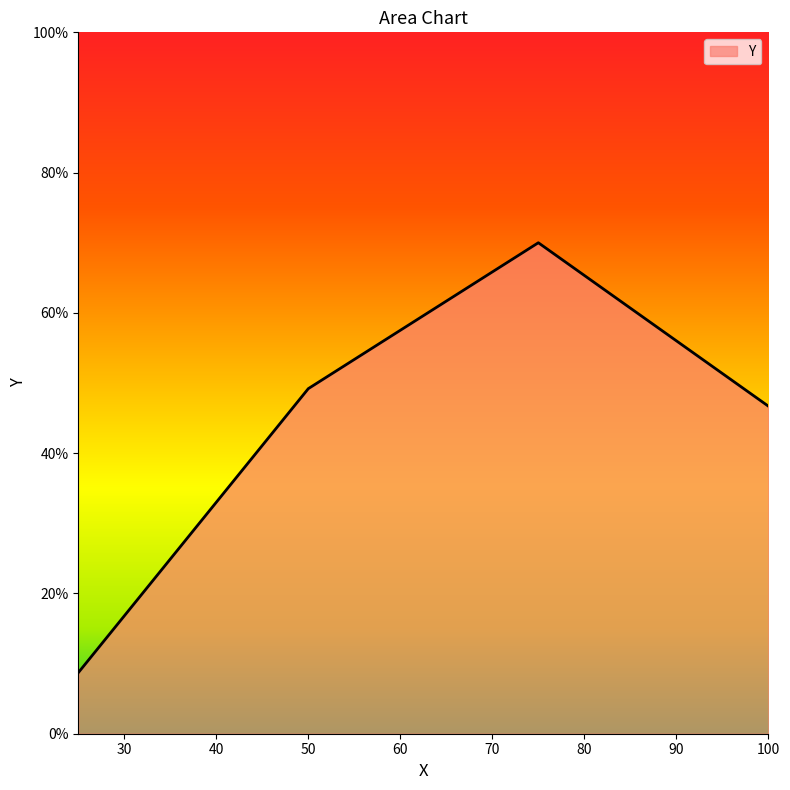

Is this an area chart (filled region under the line)?

Yes